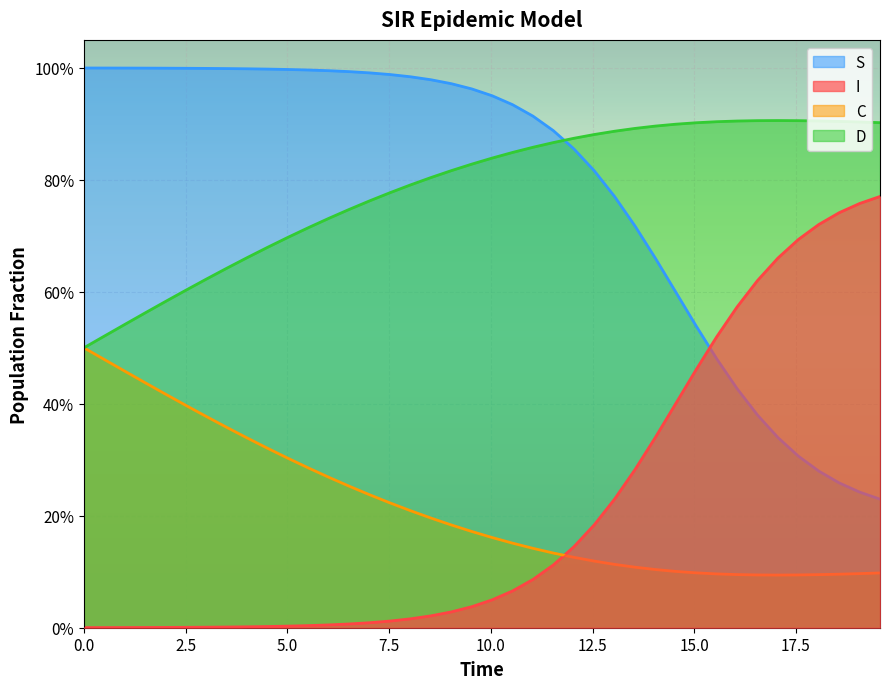

What is the value of the S point at the 18th from the left?

1.0